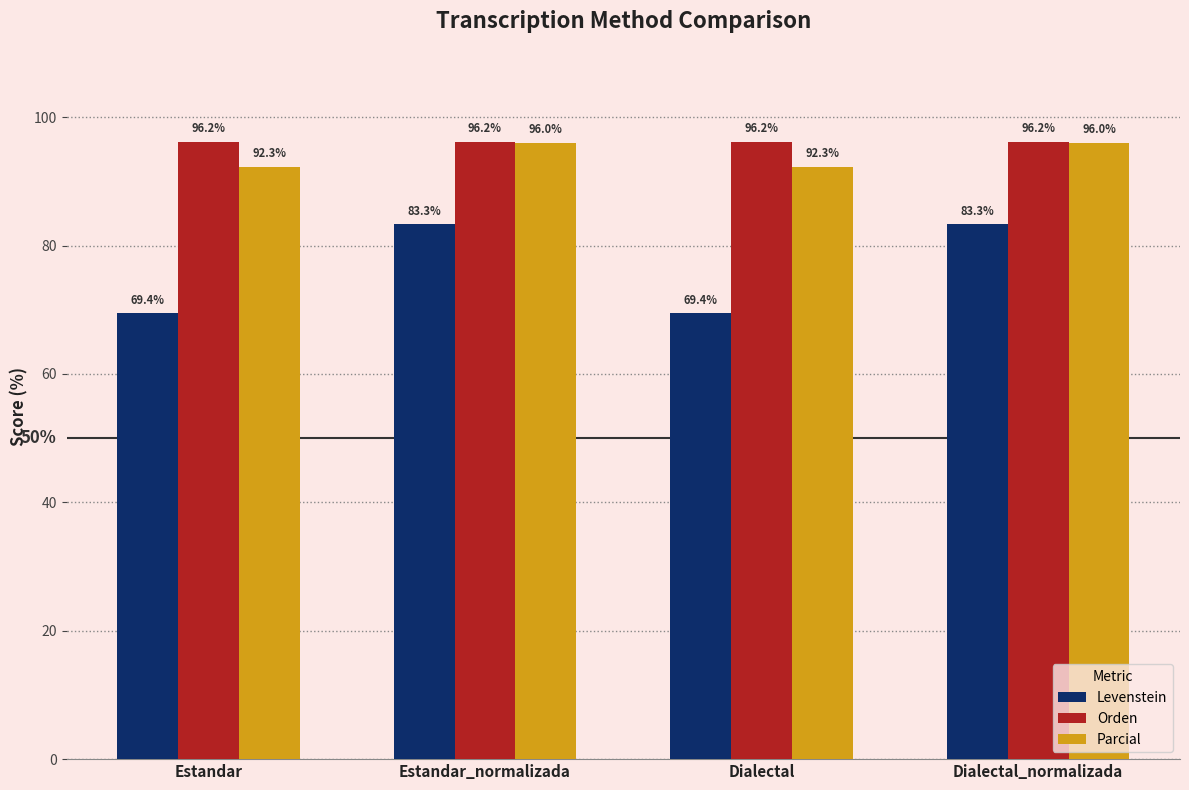

At Estandar, list the series in order from largest to smallest.

Orden, Parcial, Levenstein